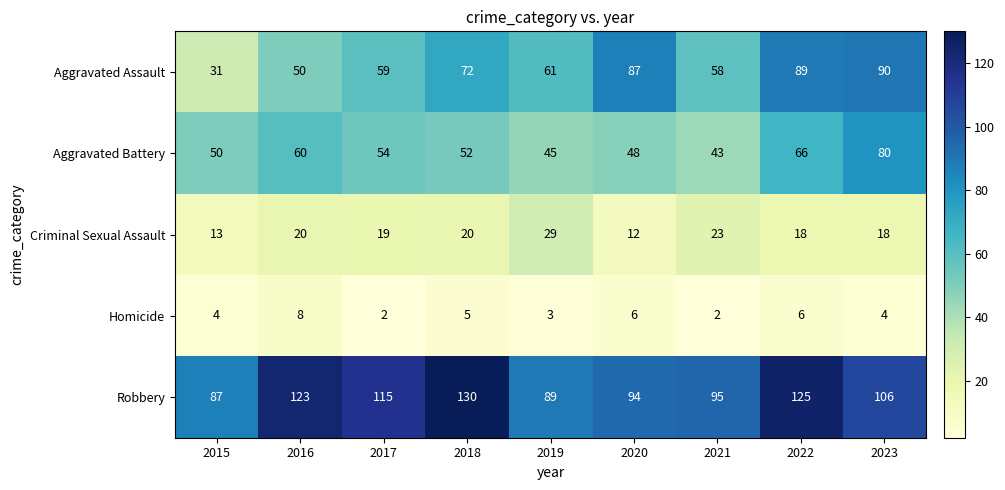

Is it true that Homicide equals 3 at 2018?

False